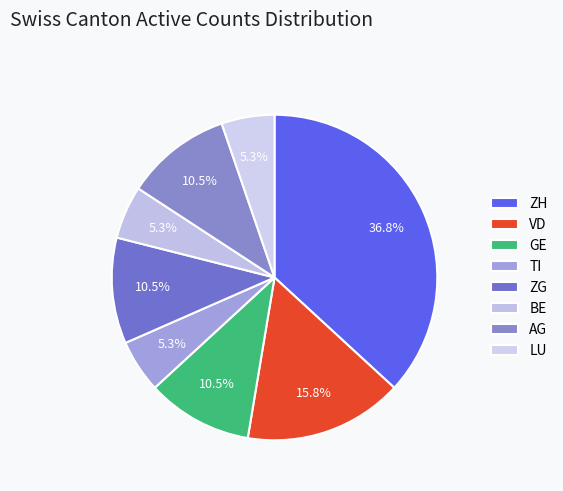

Between ZH and VD, which is larger?

ZH